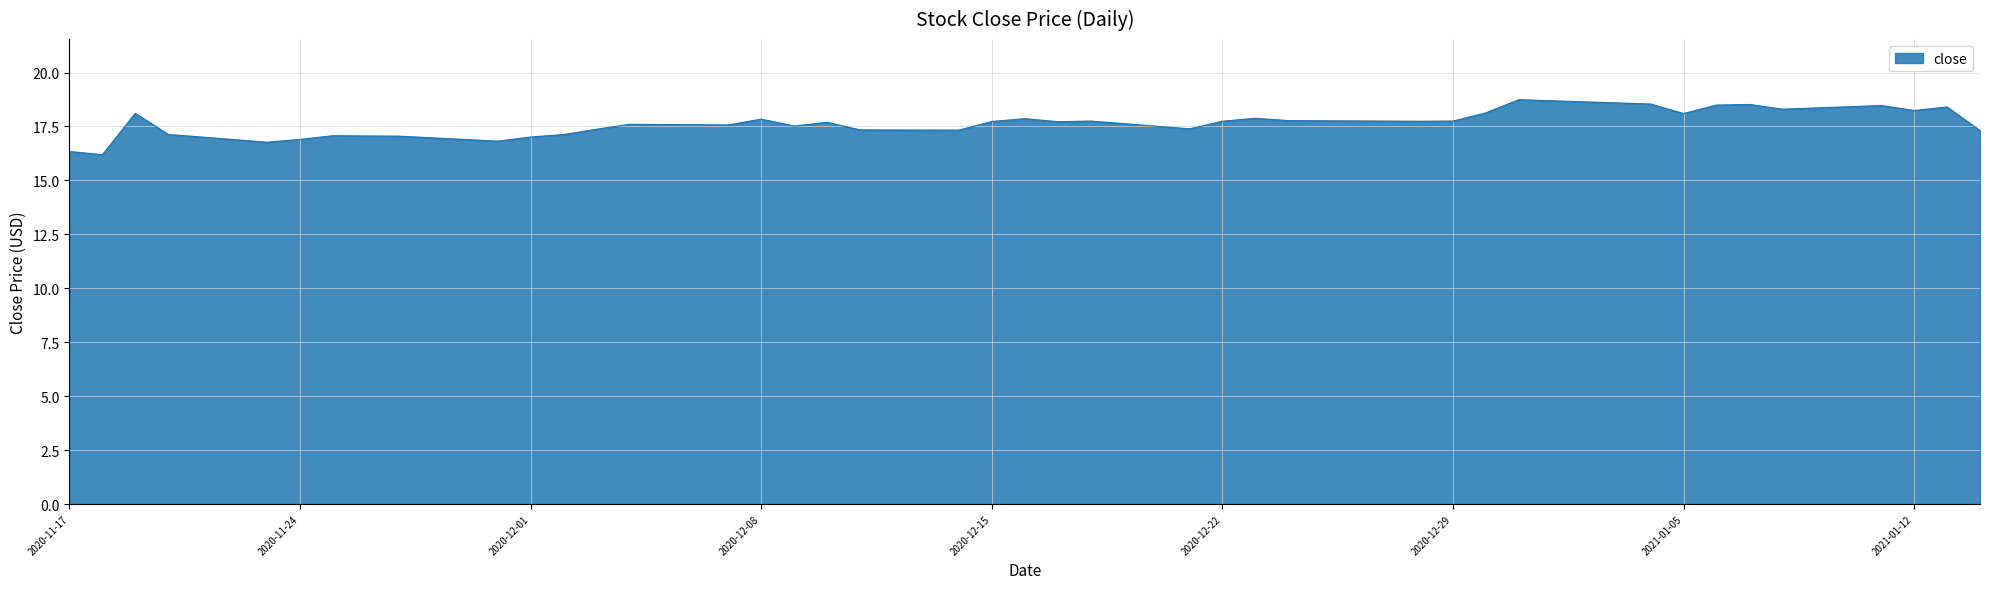

What is the greatest value displayed?

18.7